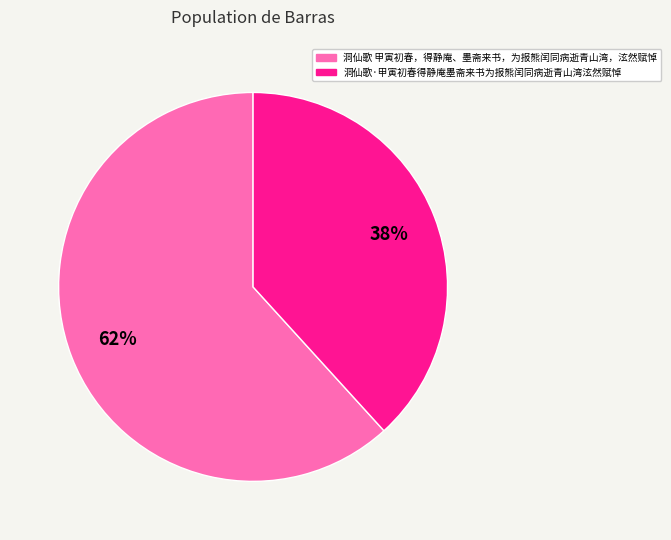

To the nearest percent, what is the combined percentage of 洞仙歌·甲寅初春得静庵墨斋来书为报熊闰同病逝青山湾泫然赋悼 and 洞仙歌 甲寅初春，得静庵、墨斋来书，为报熊闰同病逝青山湾，泫然赋悼?

100%